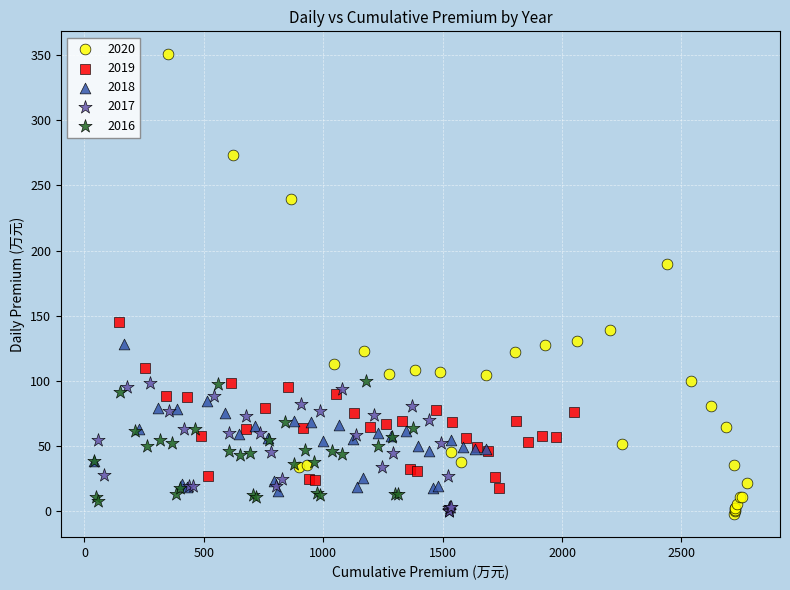

Which series has the largest Y range (max minus min)?

2020